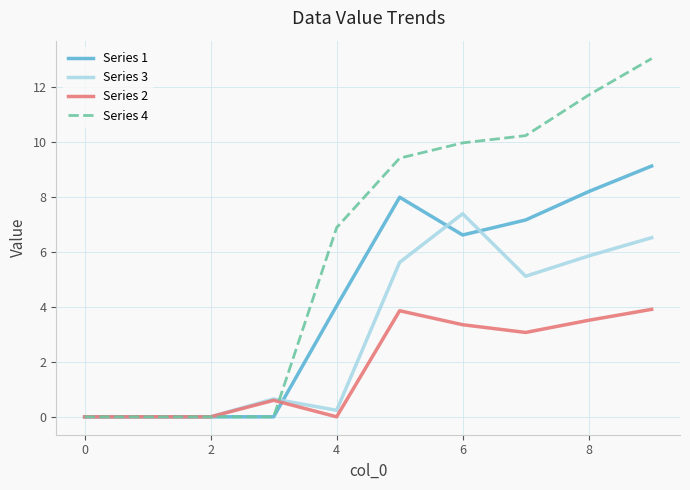

Which series has the largest total across all categories?

Series 4